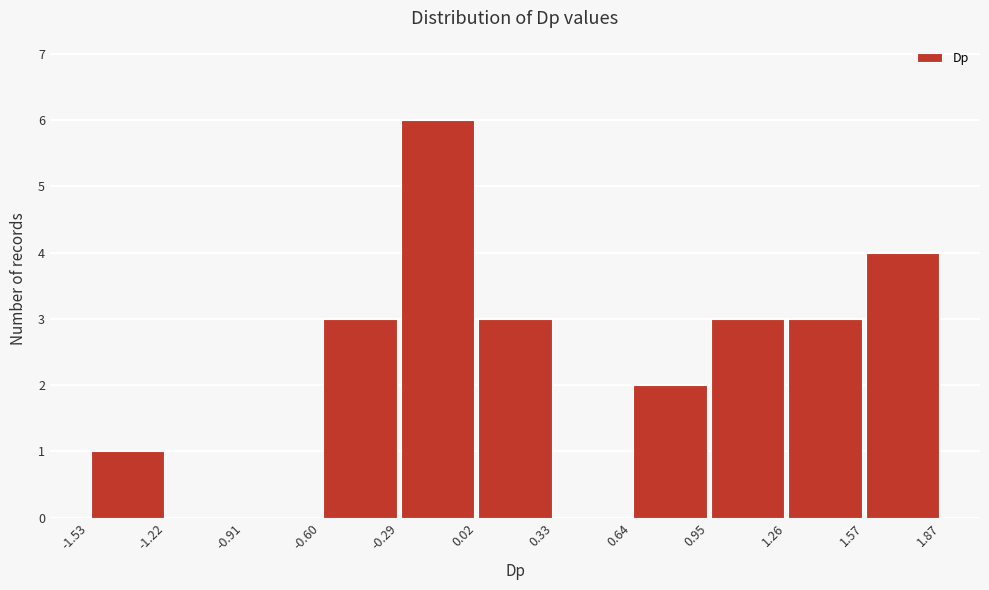

Reading left to right, list every bar in this chart as the range it spans on the x-axis followed by its height. The values are not printed on the chart, so give them approximately, as read against the axis.

-1.53 to -1.22: 1
-1.22 to -0.91: 0
-0.91 to -0.60: 0
-0.60 to -0.29: 3
-0.29 to 0.02: 6
0.02 to 0.33: 3
0.33 to 0.64: 0
0.64 to 0.95: 2
0.95 to 1.26: 3
1.26 to 1.57: 3
1.57 to 1.87: 4